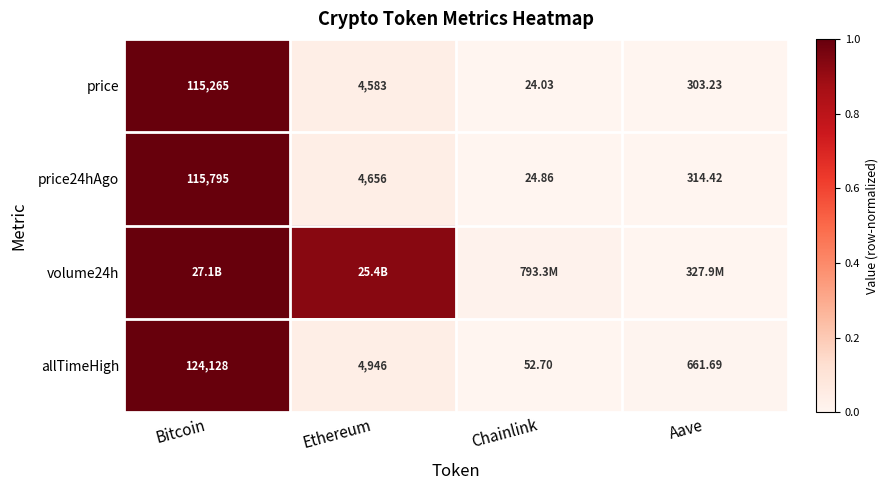

At which label does price24hAgo first exceed 4656?

Bitcoin